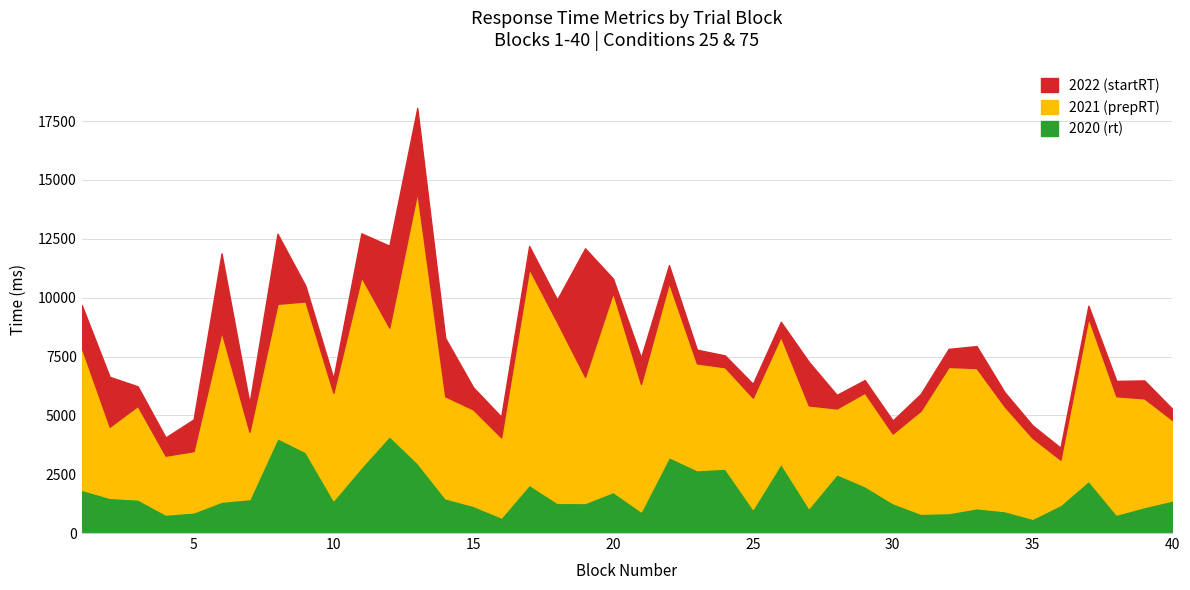

What is the approximate value of 2020 (rt) at 32, to the nearest 100?

800